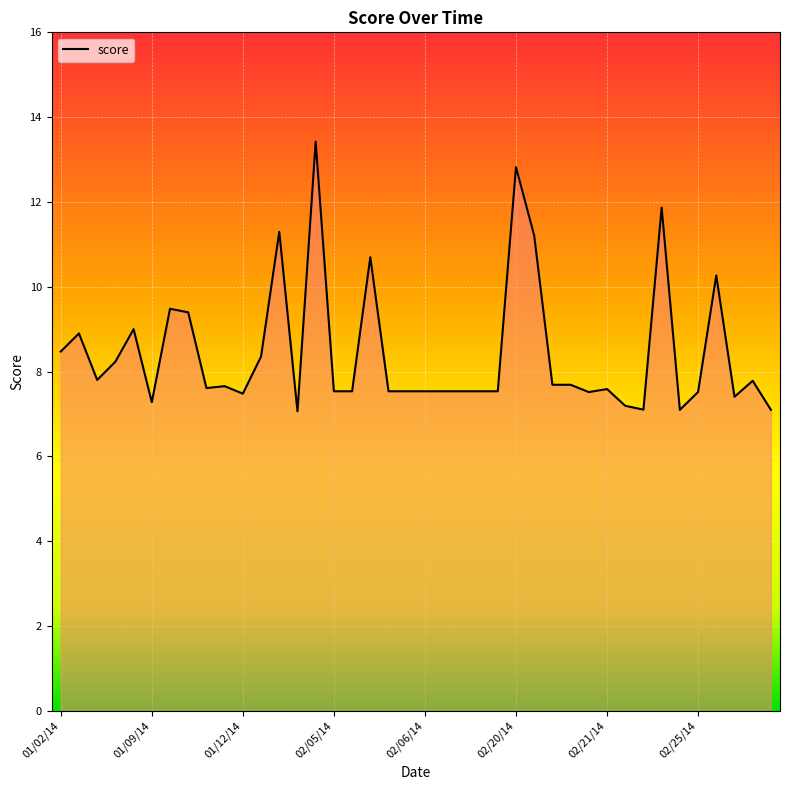

True or false: there are more than 2 points higher than both neighbors.

True